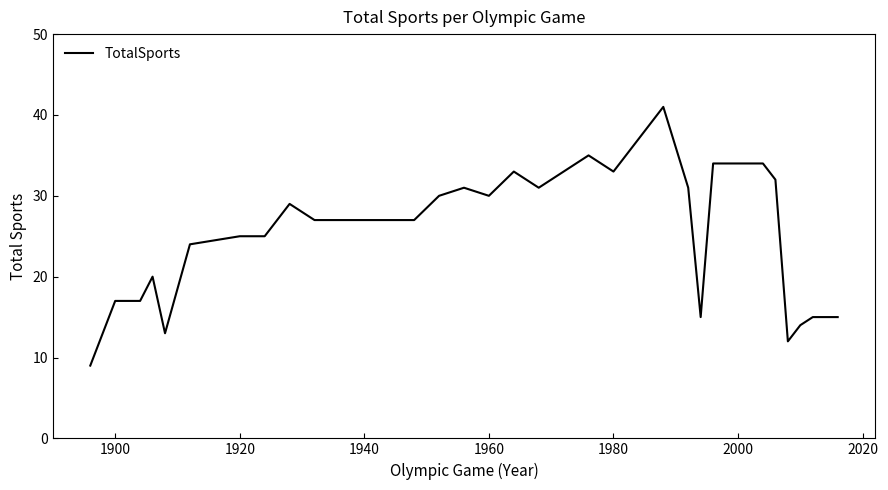

What is the minimum value shown in the chart?

9